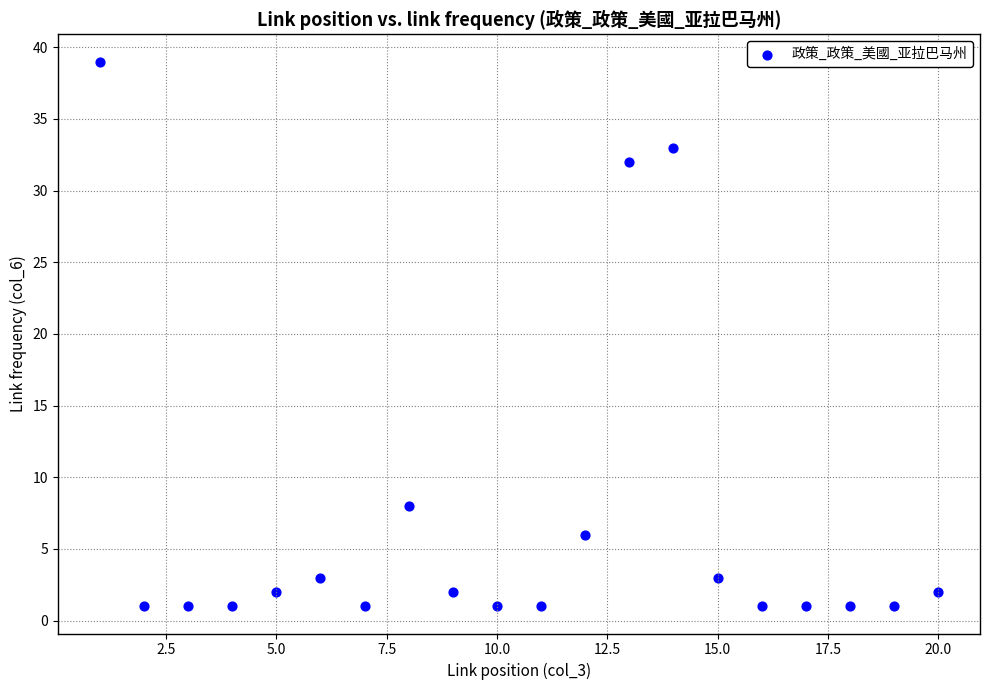

What is the range of Y values (max minus min)?

38